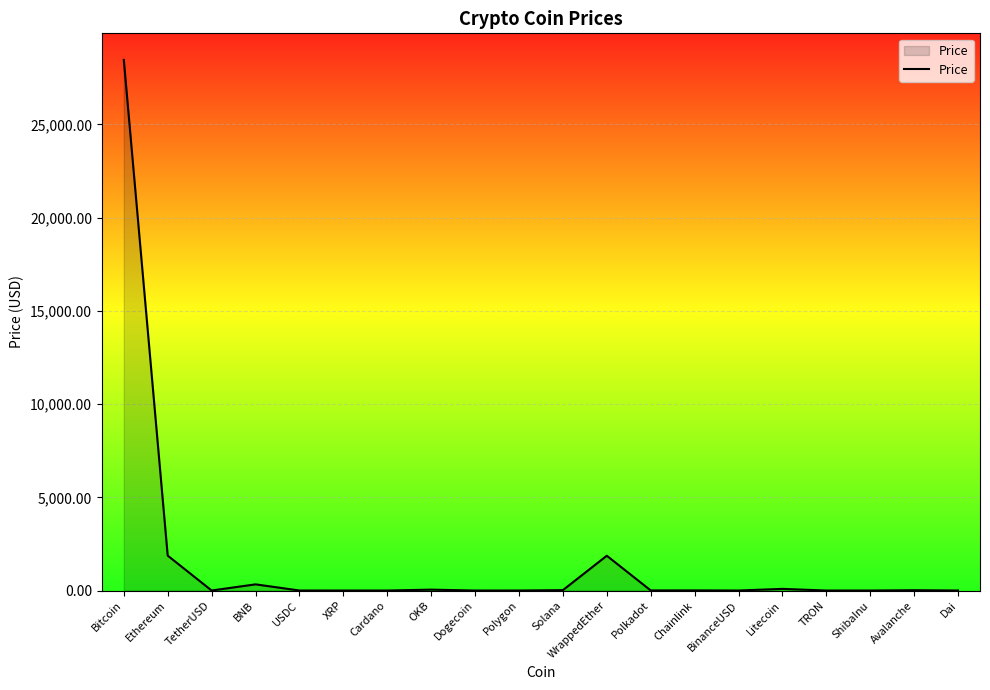

At which label does the data first exceed 5?

Bitcoin